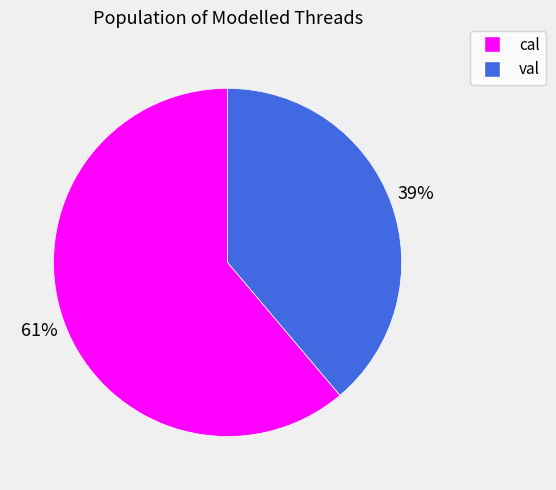

The cal slice represents 61% of the pie. True or false?

True